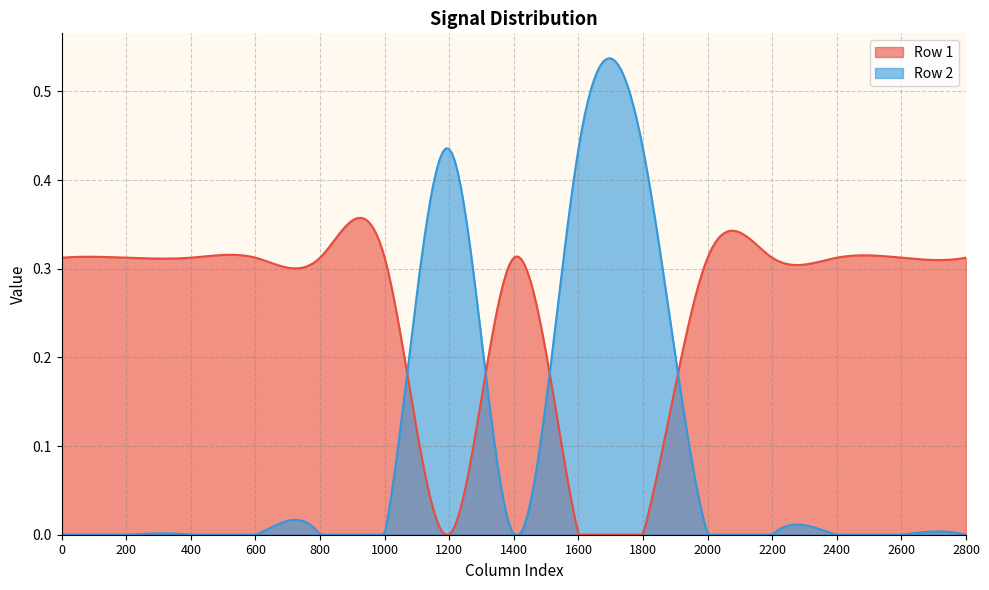

Between 2000 and 2200, which is larger?

2000